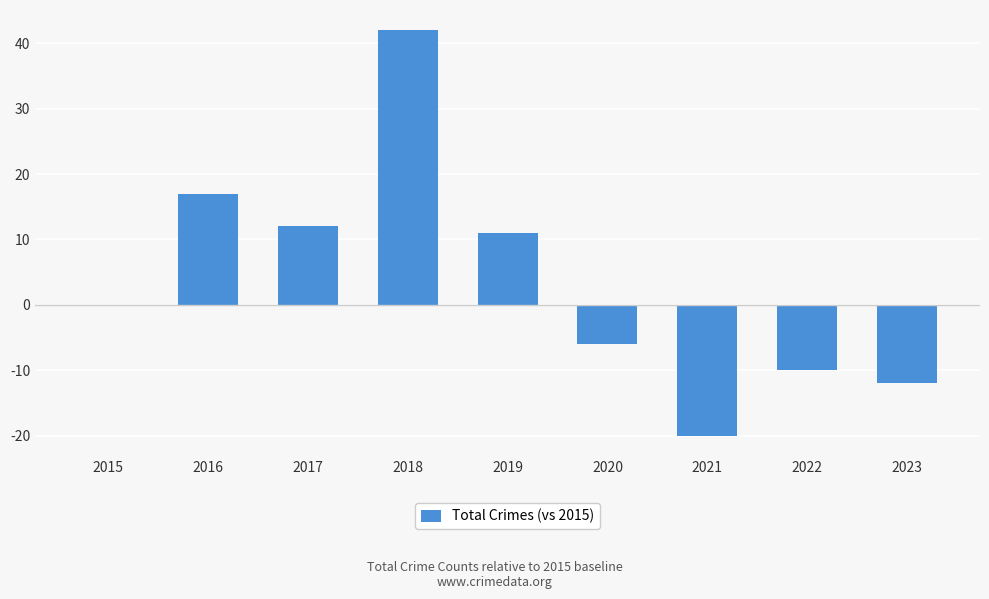

Is it true that the value at 2020 is -6?

True